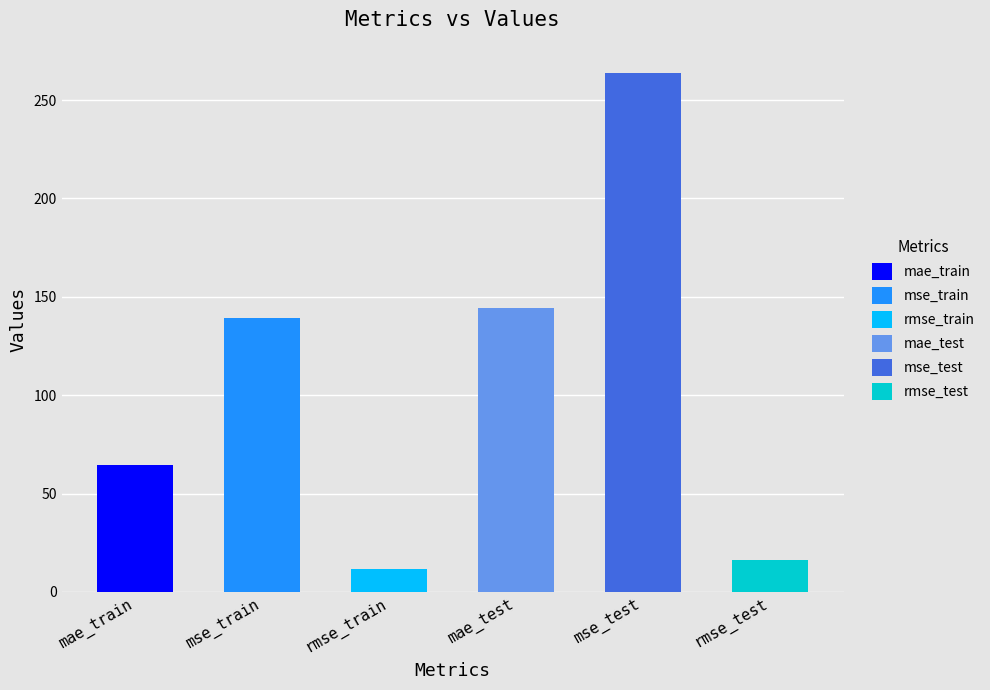

Does the chart contain any negative values?

No